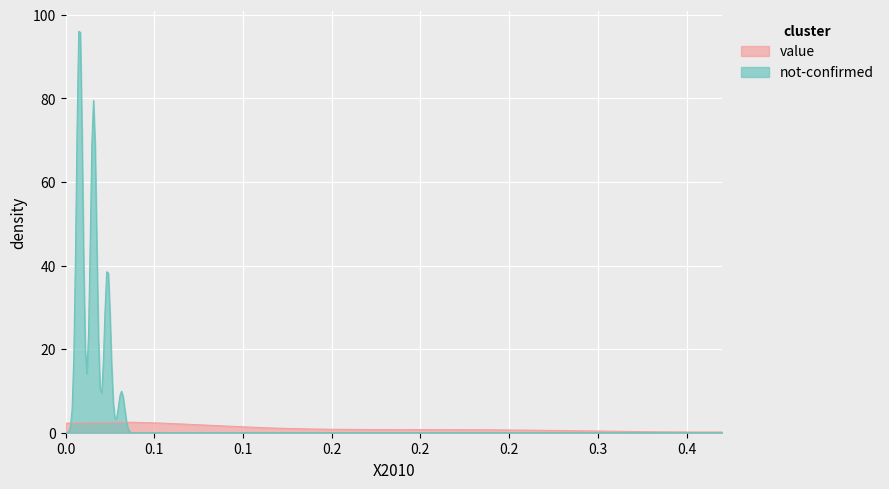

How many series are shown in this chart?

2